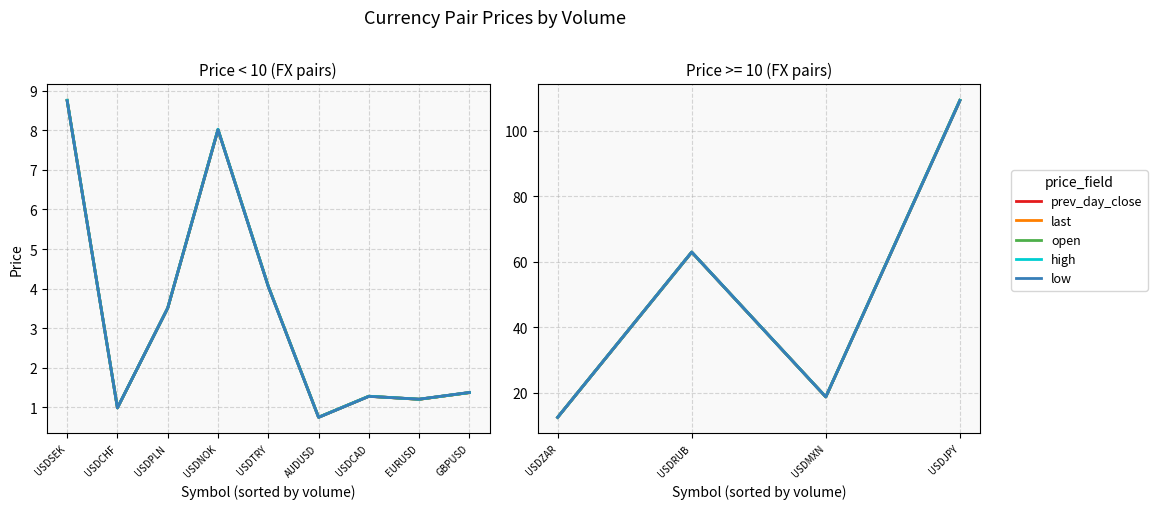

What is the difference between the maximum and minimum values in the open series?

96.9